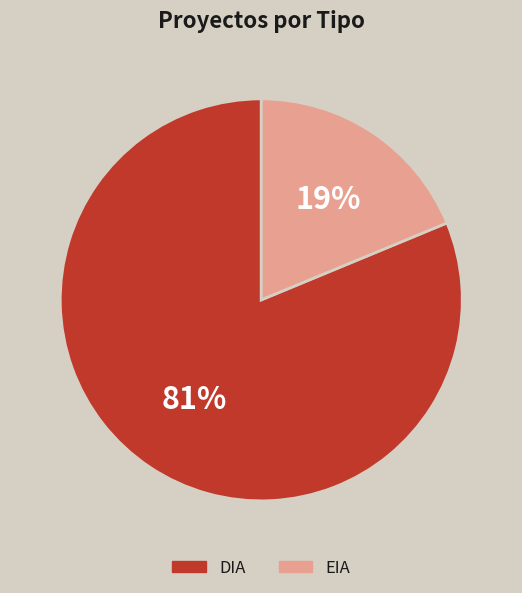

To the nearest percent, what portion does EIA represent?

19%